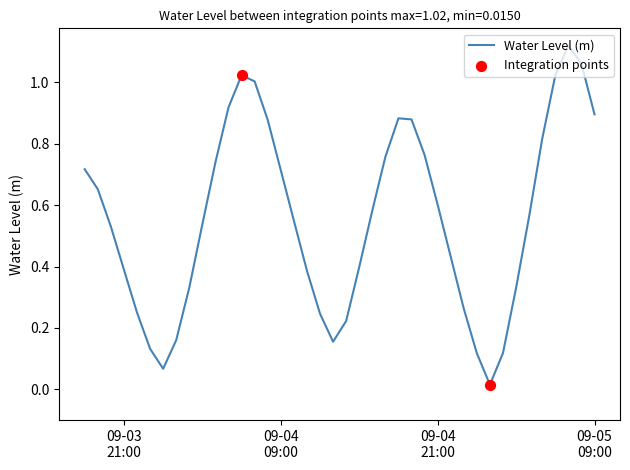

Does the chart have visible grid lines?

No